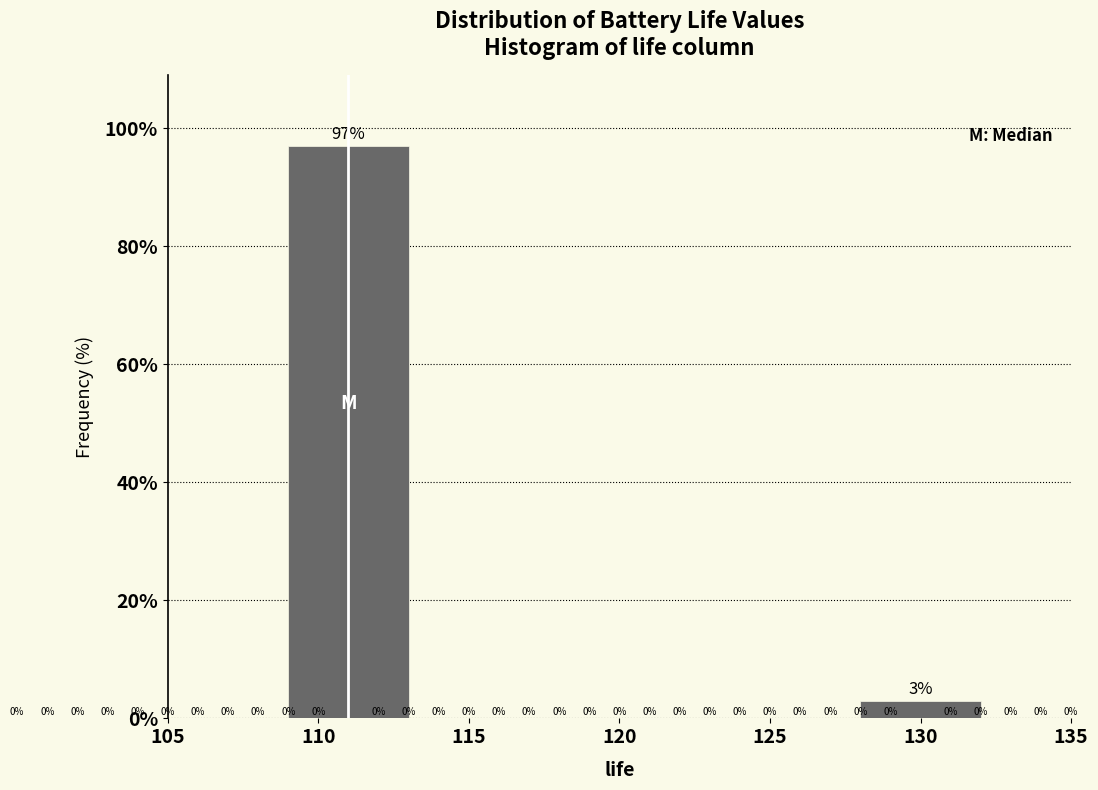

How many bars are there in total?

2